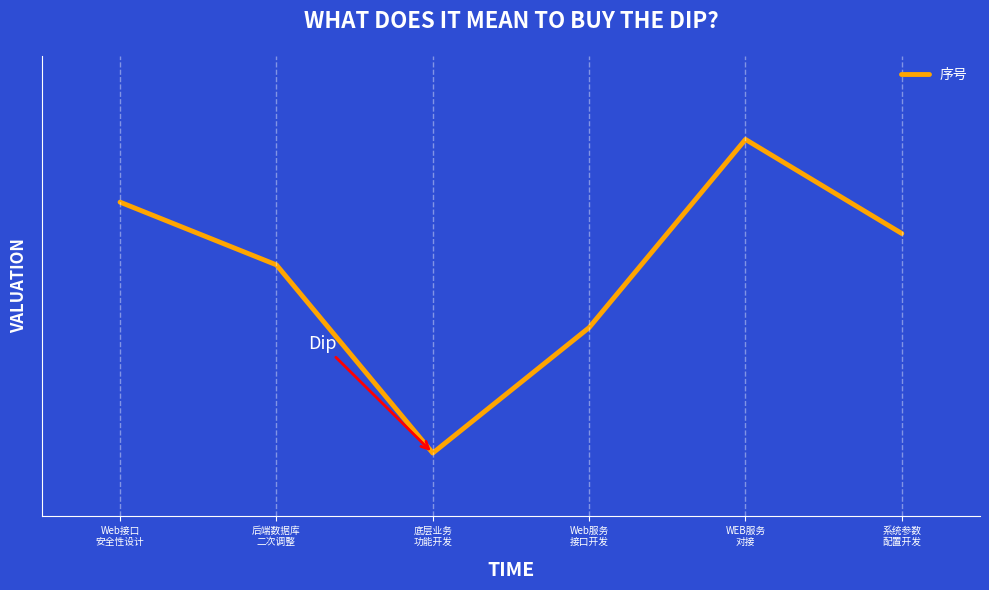

At which label does the data first exceed 6?

Web接口
安全性设计